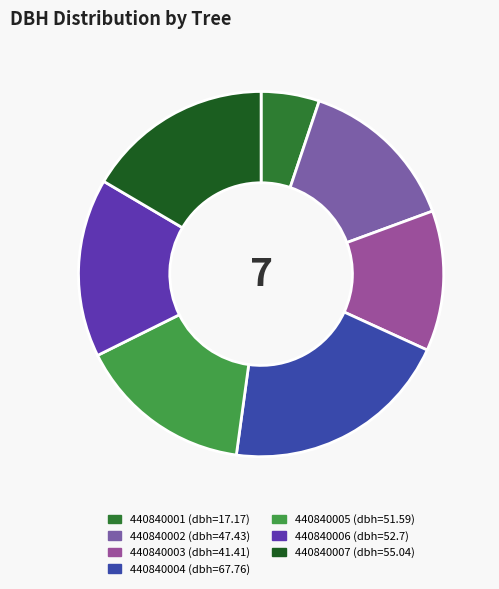

Which category has the smallest portion of the pie?

440840001